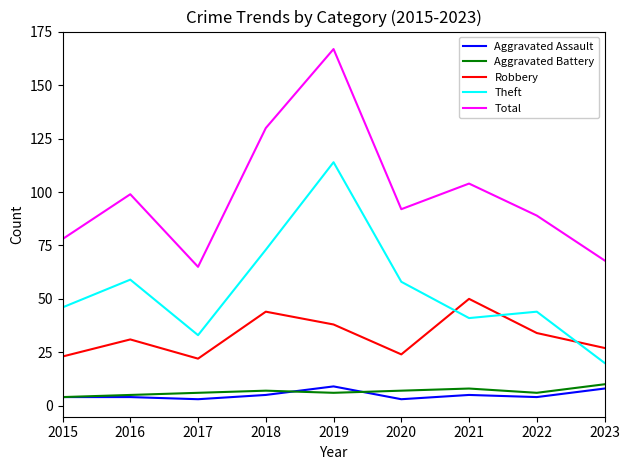

Which series has the largest total across all categories?

Total